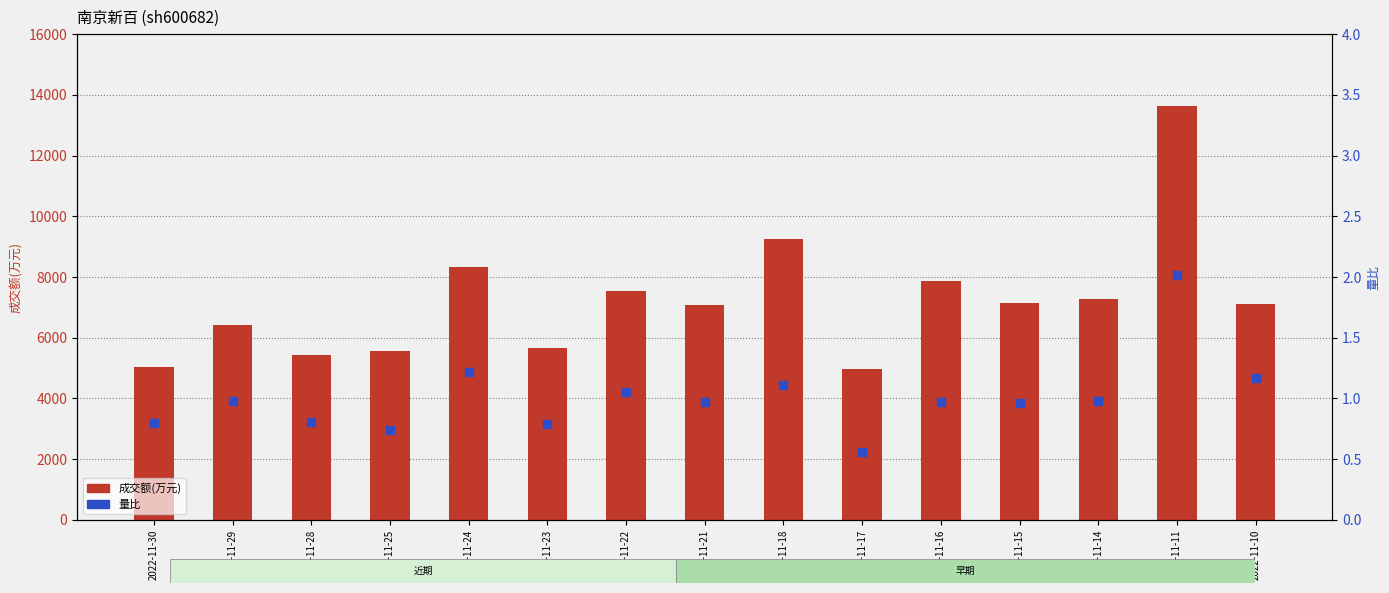

Which series has the largest Y range (max minus min)?

成交额(万元)